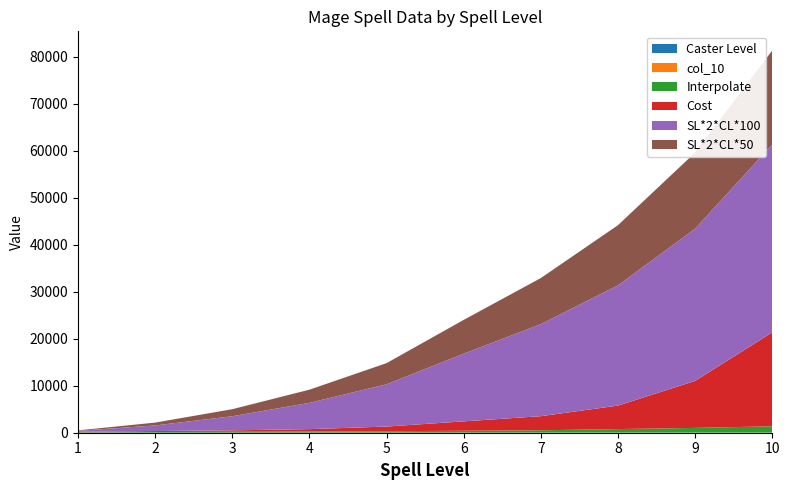

Reading right to left, transcribe all the data shown in this chart.

Caster Level: 10=20	9=18	8=16	7=14	6=12	5=9	4=7	3=5	2=3	1=1
col_10: 10=10	9=9	8=8	7=7	6=6	5=5	4=4	3=3	2=2	1=1
Interpolate: 10=1333	9=1000	8=750	7=500	6=400	5=300	4=250	3=200	2=150	1=100
Cost: 10=20000	9=10000	8=5000	7=3000	6=2000	5=1000	4=500	3=300	2=200	1=100
SL*2*CL*100: 10=40000	9=32400	8=25600	7=19600	6=14400	5=9000	4=5600	3=3000	2=1200	1=200
SL*2*CL*50: 10=20000	9=16200	8=12800	7=9800	6=7200	5=4500	4=2800	3=1500	2=600	1=100